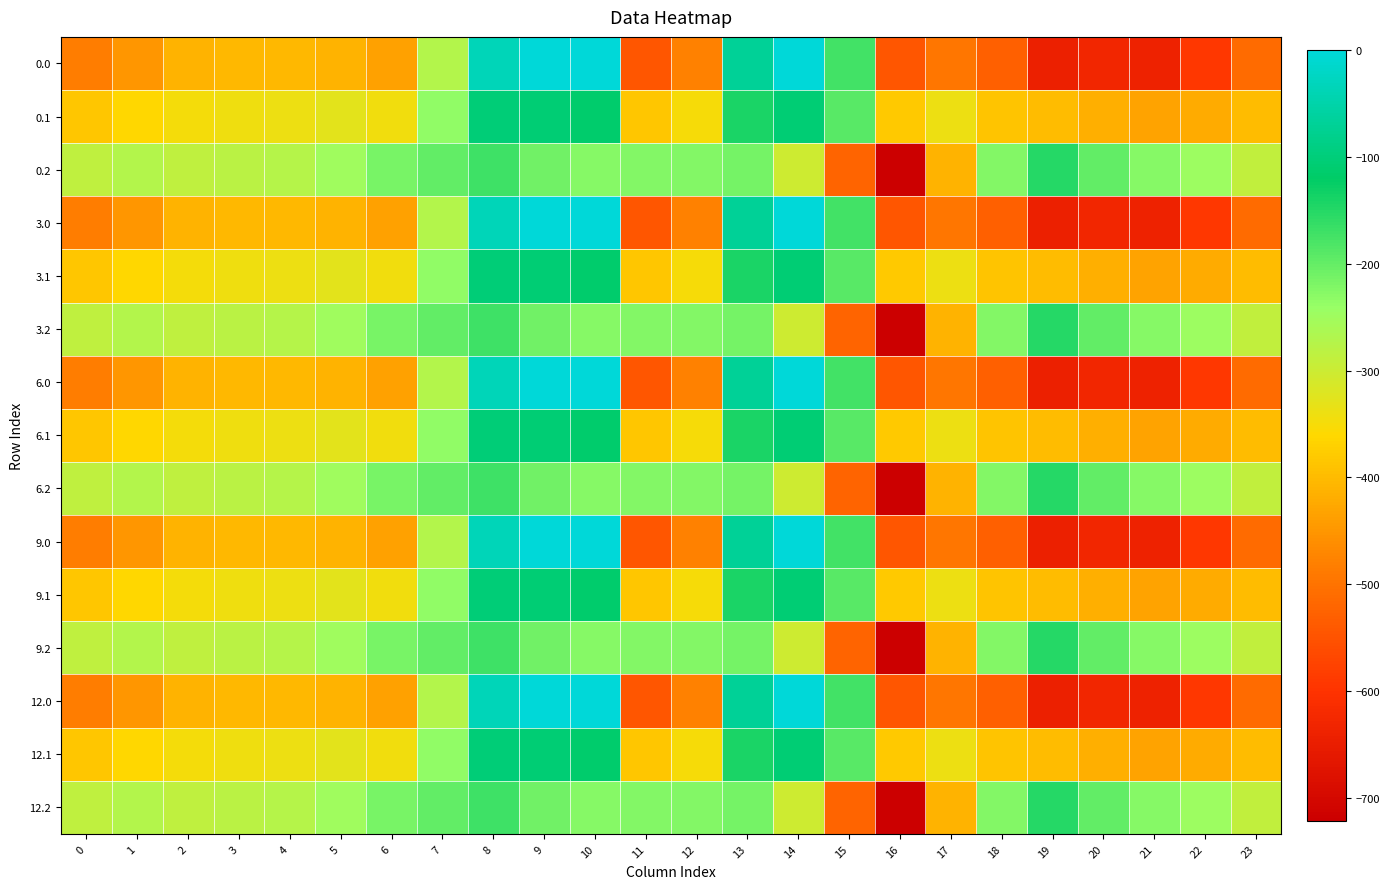

Reading left to right, what are all the values shown in this chart?

0.0: 0=-482.0	1=-449.5	2=-410.3	3=-404.4	4=-404.9	5=-410.8	6=-435.0	7=-270.7	8=-35.0	9=0.0	10=0.0	11=-544.3	12=-477.2	13=-70.2	14=-0.3	15=-172.8	16=-545.4	17=-493.8	18=-529.6	19=-644.5	20=-629.9	21=-638.4	22=-592.3	23=-511.3
0.1: 0=-384.6	1=-361.1	2=-347.9	3=-342.7	4=-339.6	5=-329.5	6=-345.2	7=-234.9	8=-102.3	9=-104.8	10=-114.0	11=-384.7	12=-350.8	13=-141.2	14=-105.5	15=-190.4	16=-380.5	17=-340.1	18=-388.5	19=-399.7	20=-414.5	21=-432.4	22=-419.9	23=-399.4
0.2: 0=-287.1	1=-272.7	2=-285.5	3=-281.0	4=-274.4	5=-248.1	6=-216.4	7=-199.0	8=-169.5	9=-209.6	10=-228.0	11=-225.2	12=-224.3	13=-212.2	14=-301.9	15=-522.2	16=-721.2	17=-409.5	18=-223.1	19=-151.1	20=-199.2	21=-226.4	22=-247.4	23=-287.5
3.0: 0=-482.0	1=-449.5	2=-410.3	3=-404.4	4=-404.9	5=-410.8	6=-435.0	7=-270.7	8=-35.0	9=0.0	10=0.0	11=-544.3	12=-477.2	13=-70.2	14=-0.3	15=-172.8	16=-545.4	17=-493.8	18=-529.6	19=-644.5	20=-629.9	21=-638.4	22=-592.3	23=-511.3
3.1: 0=-384.6	1=-361.1	2=-347.9	3=-342.7	4=-339.6	5=-329.5	6=-345.2	7=-234.9	8=-102.3	9=-104.8	10=-114.0	11=-384.7	12=-350.8	13=-141.2	14=-105.5	15=-190.4	16=-380.5	17=-340.1	18=-388.5	19=-399.7	20=-414.5	21=-432.4	22=-419.9	23=-399.4
3.2: 0=-287.1	1=-272.7	2=-285.5	3=-281.0	4=-274.4	5=-248.1	6=-216.4	7=-199.0	8=-169.5	9=-209.6	10=-228.0	11=-225.2	12=-224.3	13=-212.2	14=-301.9	15=-522.2	16=-721.2	17=-409.5	18=-223.1	19=-151.1	20=-199.2	21=-226.4	22=-247.4	23=-287.5
6.0: 0=-482.0	1=-449.5	2=-410.3	3=-404.4	4=-404.9	5=-410.8	6=-435.0	7=-270.7	8=-35.0	9=0.0	10=0.0	11=-544.3	12=-477.2	13=-70.2	14=-0.3	15=-172.8	16=-545.4	17=-493.8	18=-529.6	19=-644.5	20=-629.9	21=-638.4	22=-592.3	23=-511.3
6.1: 0=-384.6	1=-361.1	2=-347.9	3=-342.7	4=-339.6	5=-329.5	6=-345.2	7=-234.9	8=-102.3	9=-104.8	10=-114.0	11=-384.7	12=-350.8	13=-141.2	14=-105.5	15=-190.4	16=-380.5	17=-340.1	18=-388.5	19=-399.7	20=-414.5	21=-432.4	22=-419.9	23=-399.4
6.2: 0=-287.1	1=-272.7	2=-285.5	3=-281.0	4=-274.4	5=-248.1	6=-216.4	7=-199.0	8=-169.5	9=-209.6	10=-228.0	11=-225.2	12=-224.3	13=-212.2	14=-301.9	15=-522.2	16=-721.2	17=-409.5	18=-223.1	19=-151.1	20=-199.2	21=-226.4	22=-247.4	23=-287.5
9.0: 0=-482.0	1=-449.5	2=-410.3	3=-404.4	4=-404.9	5=-410.8	6=-435.0	7=-270.7	8=-35.0	9=0.0	10=0.0	11=-544.3	12=-477.2	13=-70.2	14=-0.3	15=-172.8	16=-545.4	17=-493.8	18=-529.6	19=-644.5	20=-629.9	21=-638.4	22=-592.3	23=-511.3
9.1: 0=-384.6	1=-361.1	2=-347.9	3=-342.7	4=-339.6	5=-329.5	6=-345.2	7=-234.9	8=-102.3	9=-104.8	10=-114.0	11=-384.7	12=-350.8	13=-141.2	14=-105.5	15=-190.4	16=-380.5	17=-340.1	18=-388.5	19=-399.7	20=-414.5	21=-432.4	22=-419.9	23=-399.4
9.2: 0=-287.1	1=-272.7	2=-285.5	3=-281.0	4=-274.4	5=-248.1	6=-216.4	7=-199.0	8=-169.5	9=-209.6	10=-228.0	11=-225.2	12=-224.3	13=-212.2	14=-301.9	15=-522.2	16=-721.2	17=-409.5	18=-223.1	19=-151.1	20=-199.2	21=-226.4	22=-247.4	23=-287.5
12.0: 0=-482.0	1=-449.5	2=-410.3	3=-404.4	4=-404.9	5=-410.8	6=-435.0	7=-270.7	8=-35.0	9=0.0	10=0.0	11=-544.3	12=-477.2	13=-70.2	14=-0.3	15=-172.8	16=-545.4	17=-493.8	18=-529.6	19=-644.5	20=-629.9	21=-638.4	22=-592.3	23=-511.3
12.1: 0=-384.6	1=-361.1	2=-347.9	3=-342.7	4=-339.6	5=-329.5	6=-345.2	7=-234.9	8=-102.3	9=-104.8	10=-114.0	11=-384.7	12=-350.8	13=-141.2	14=-105.5	15=-190.4	16=-380.5	17=-340.1	18=-388.5	19=-399.7	20=-414.5	21=-432.4	22=-419.9	23=-399.4
12.2: 0=-287.1	1=-272.7	2=-285.5	3=-281.0	4=-274.4	5=-248.1	6=-216.4	7=-199.0	8=-169.5	9=-209.6	10=-228.0	11=-225.2	12=-224.3	13=-212.2	14=-301.9	15=-522.2	16=-721.2	17=-409.5	18=-223.1	19=-151.1	20=-199.2	21=-226.4	22=-247.4	23=-287.5